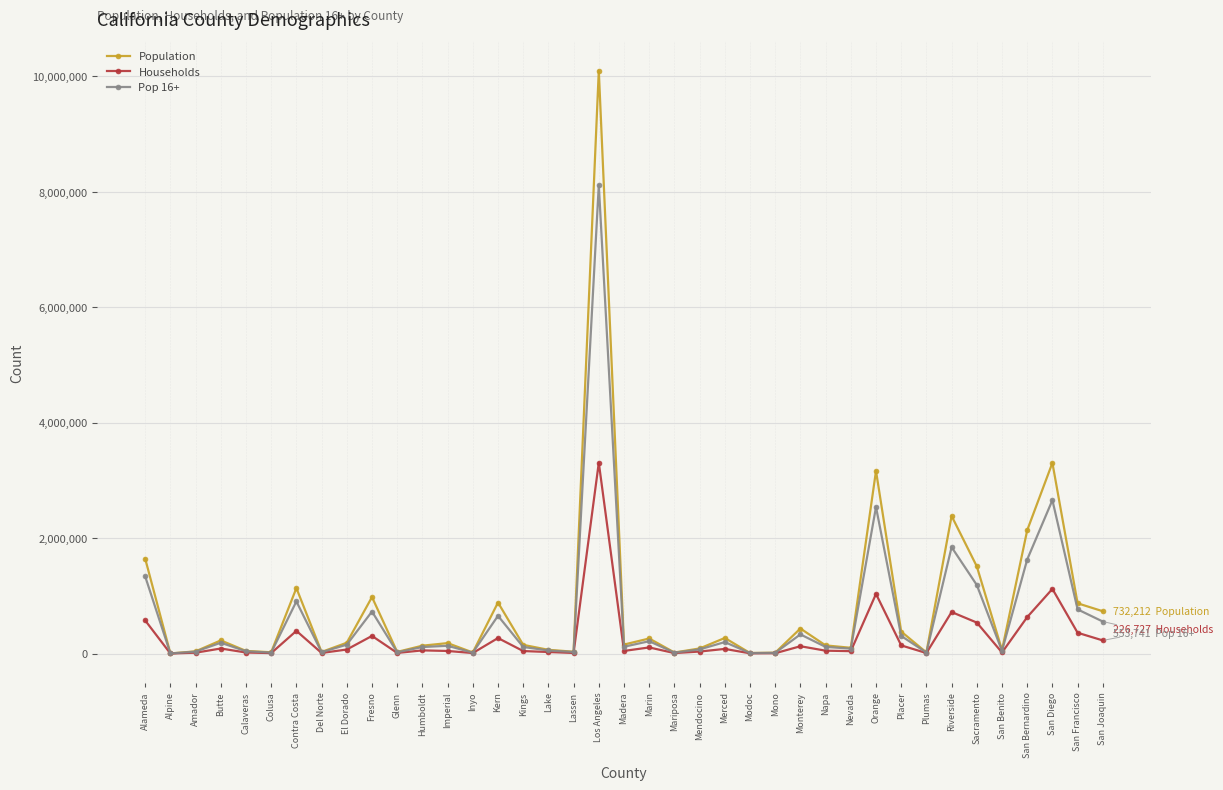

What is the label of the 23rd point from the left?

Mendocino